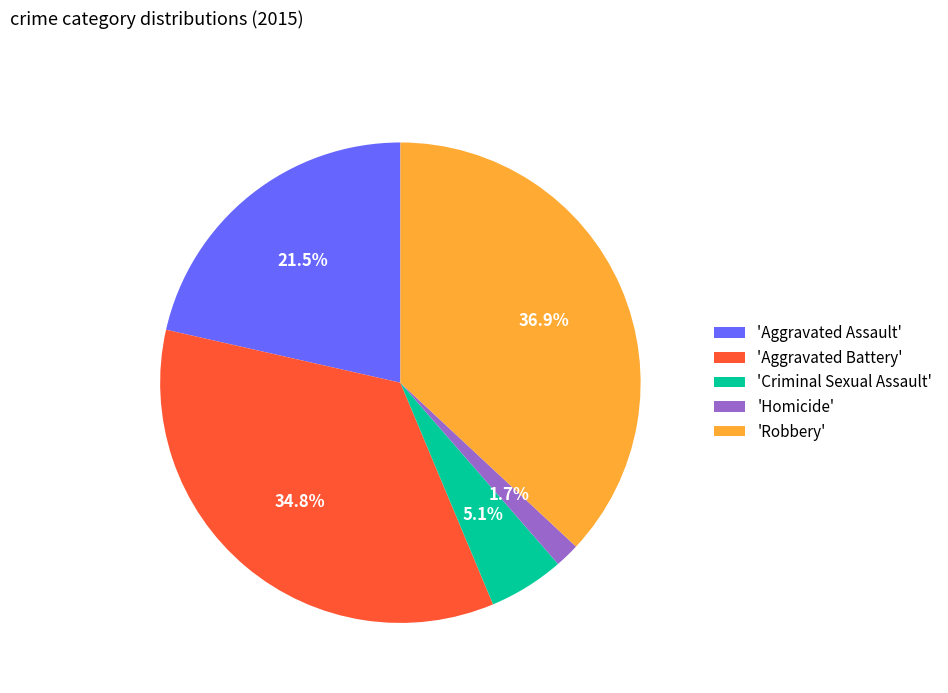

What is the smallest slice in the pie chart?

'Homicide'